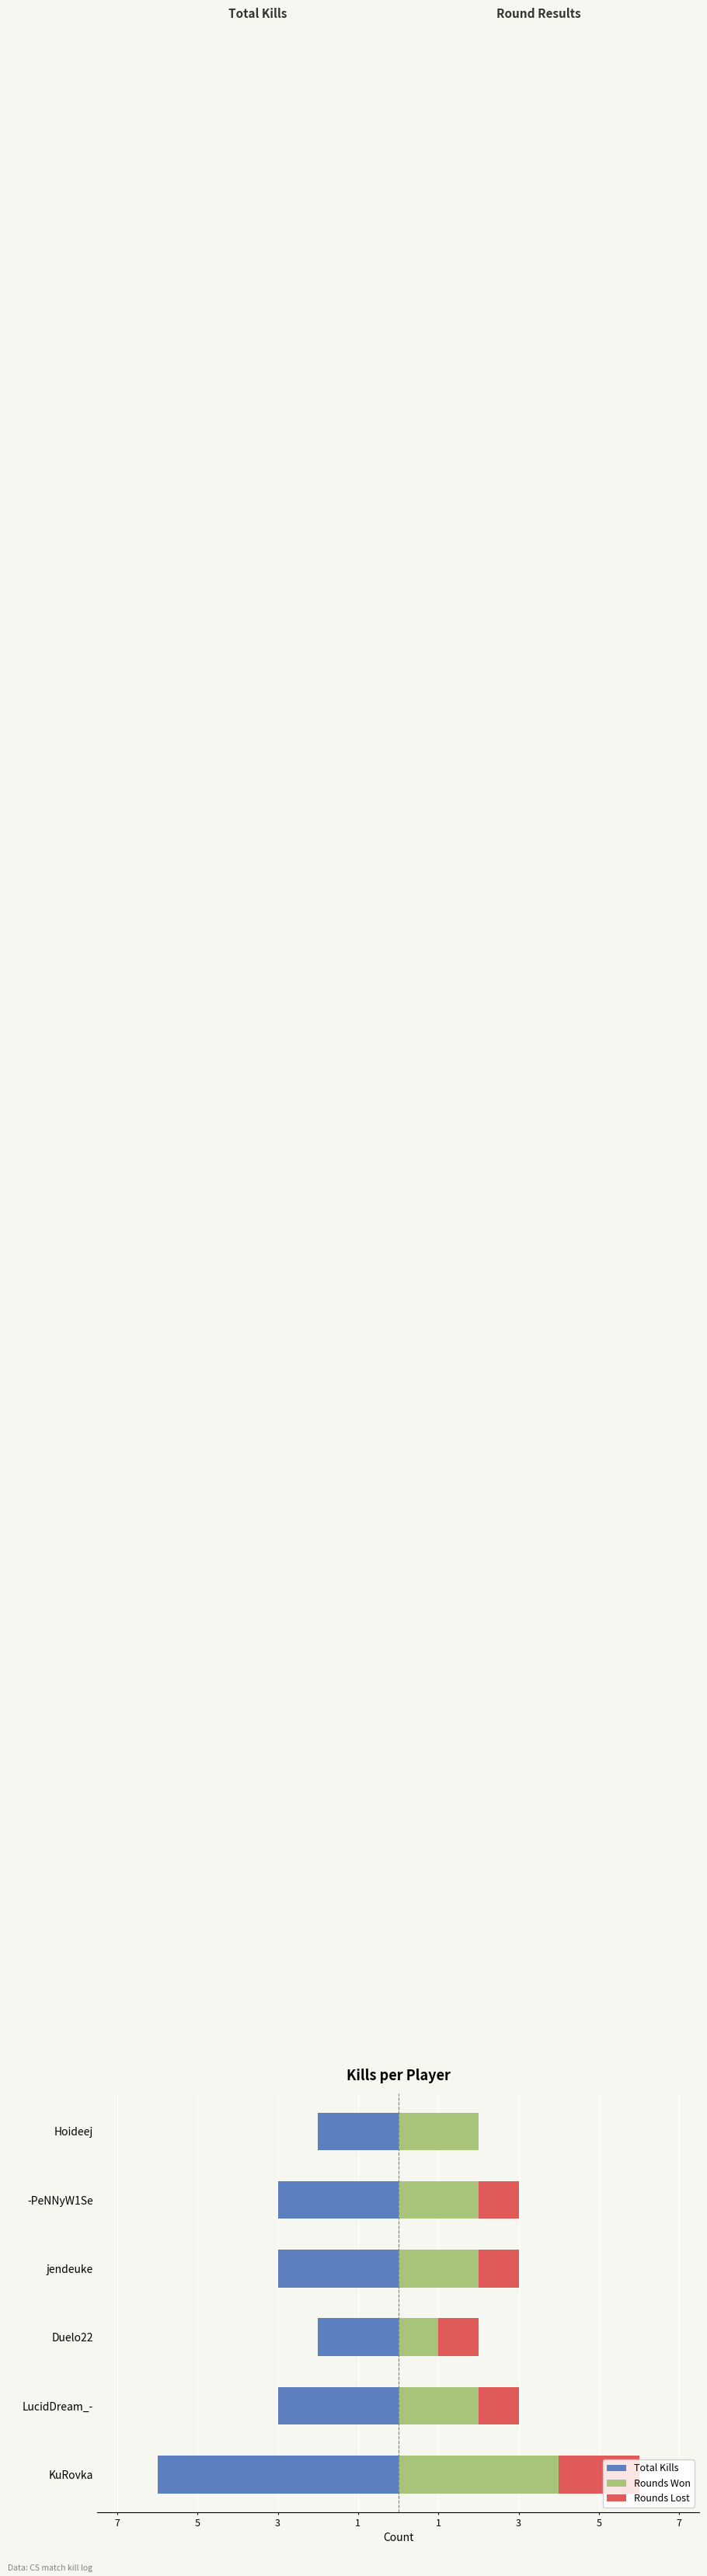

Reading left to right, list all the values displayed in this chart.

Total Kills: -6	-3	-2	-3	-3	-2
Rounds Won: 4	2	1	2	2	2
Rounds Lost: 2	1	1	1	1	0